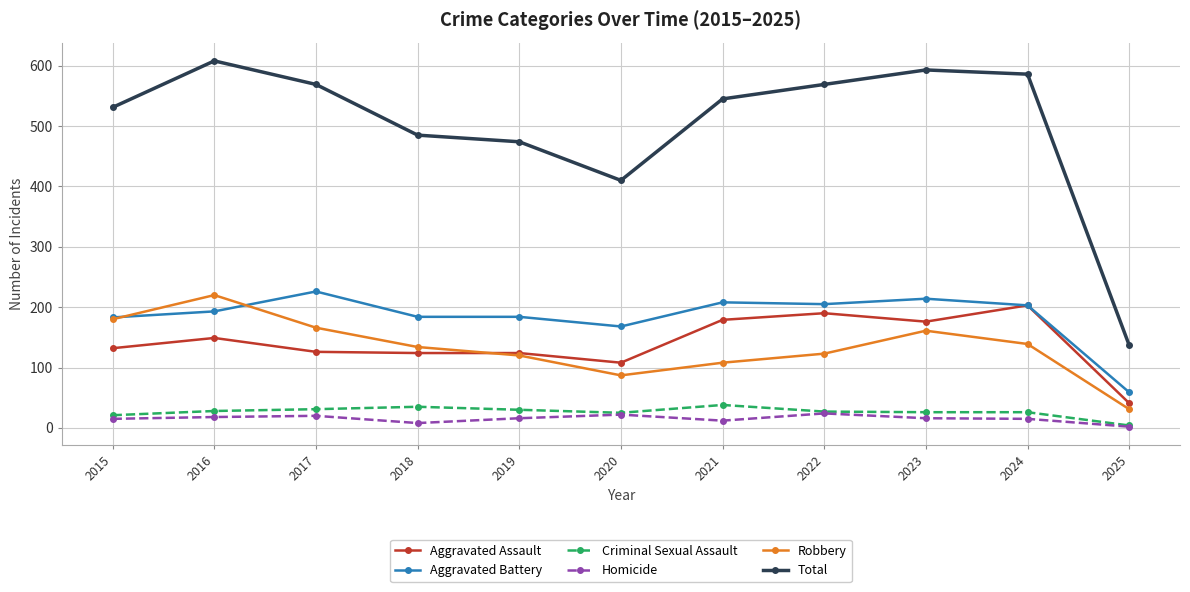

At how many categories does at least one series exceed 554?

5